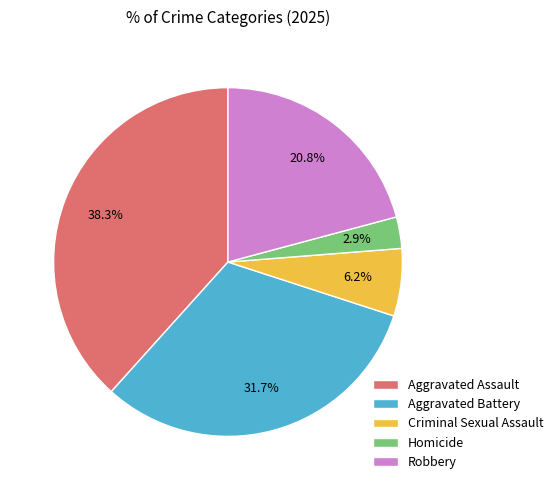

Count the number of slices in the pie.

5